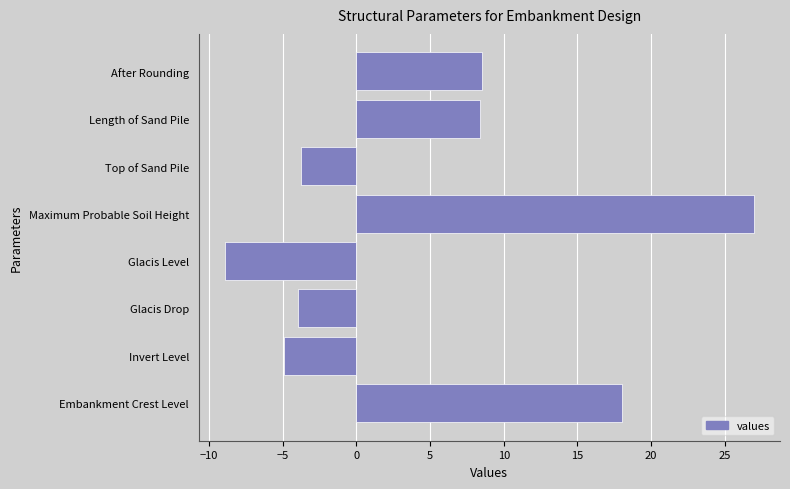

How many categories are shown in the chart?

8